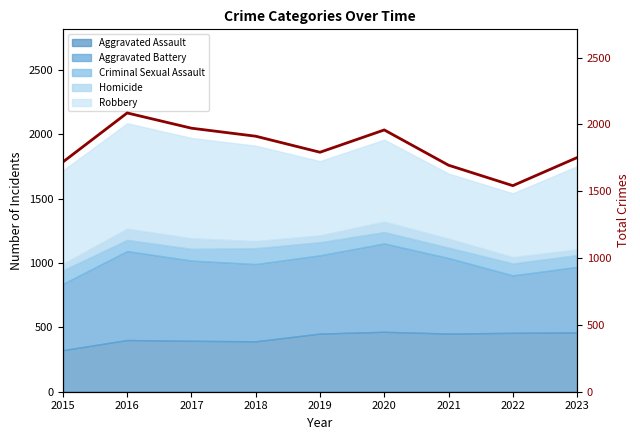

Approximately how many times larger is the value at 2022 compared to 2020?

0.8